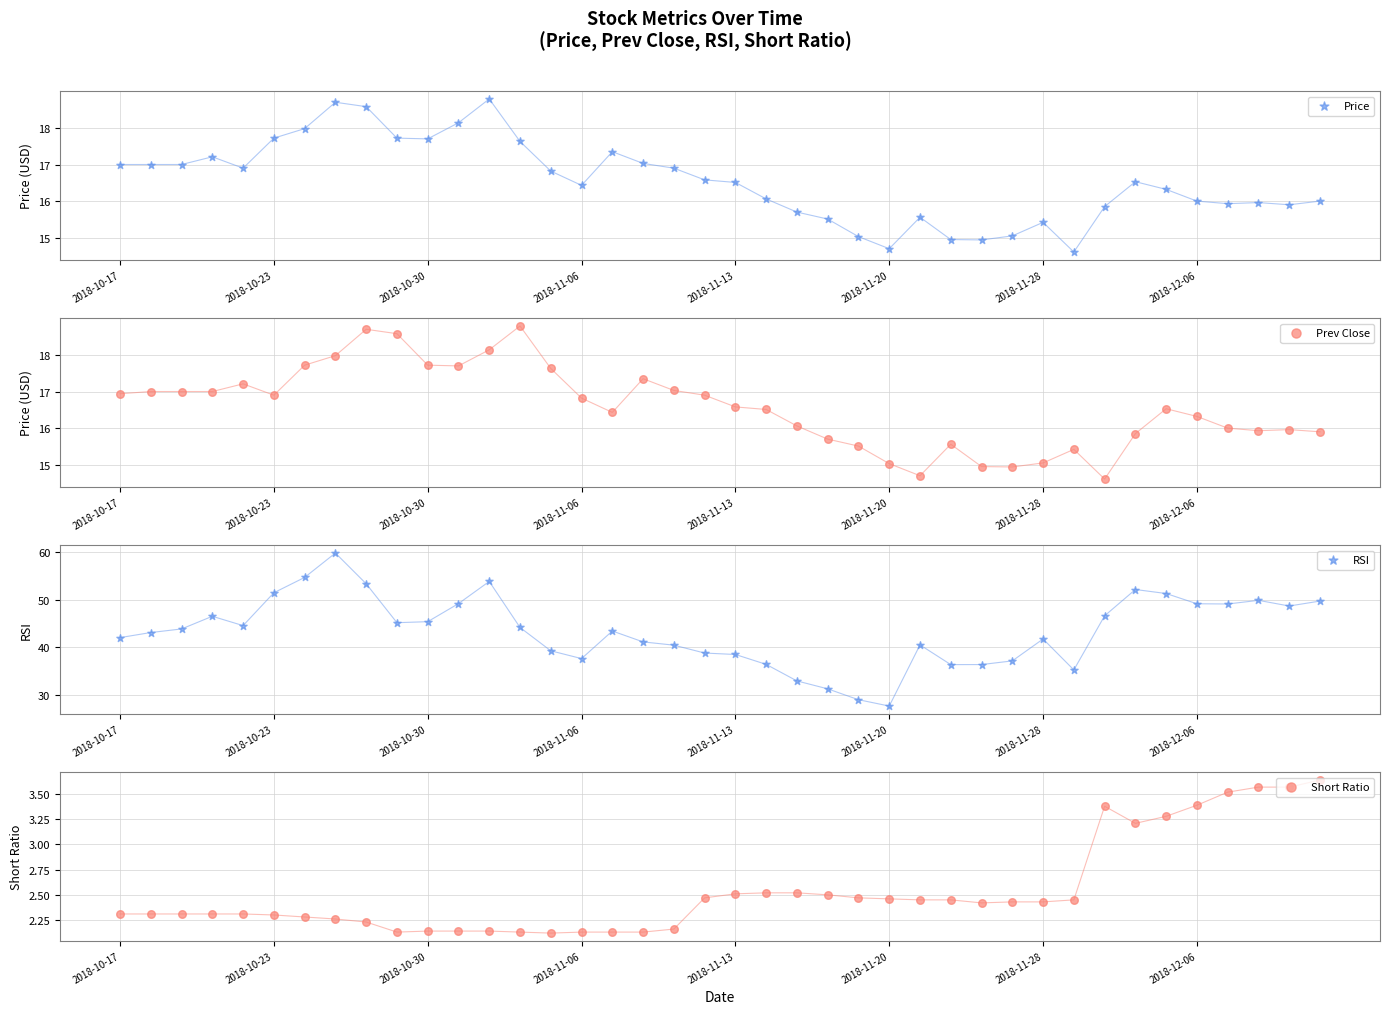

Which series has the widest spread of Y values?

RSI